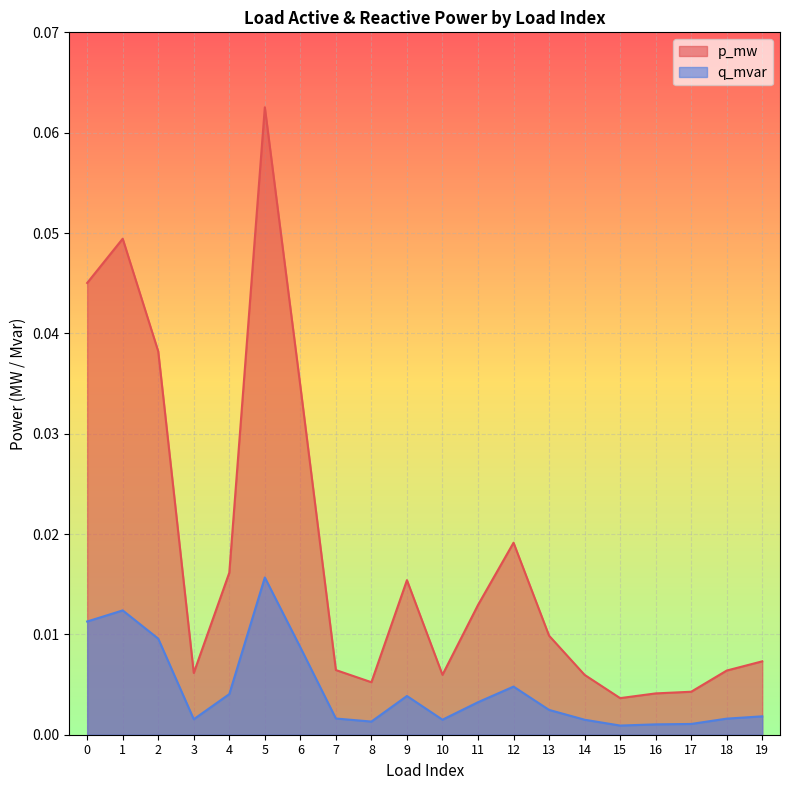

True or false: p_mw has a value of 0.0 at 7.

True